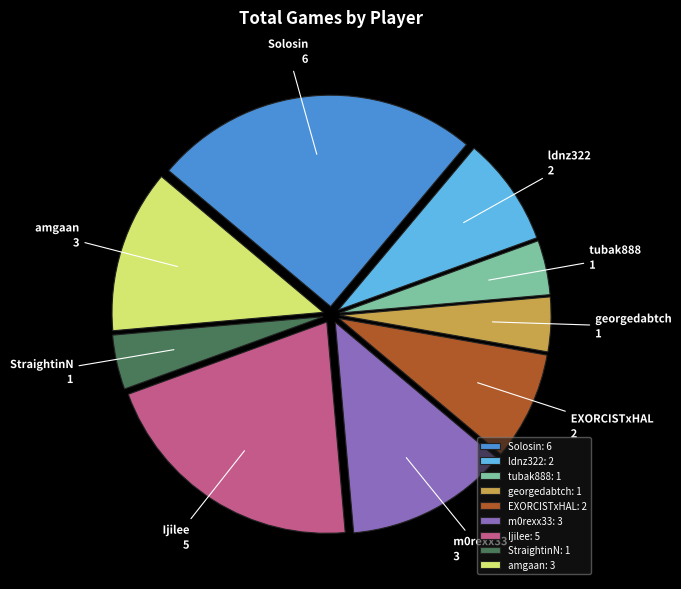

Is there any slice that represents more than half of the pie?

No